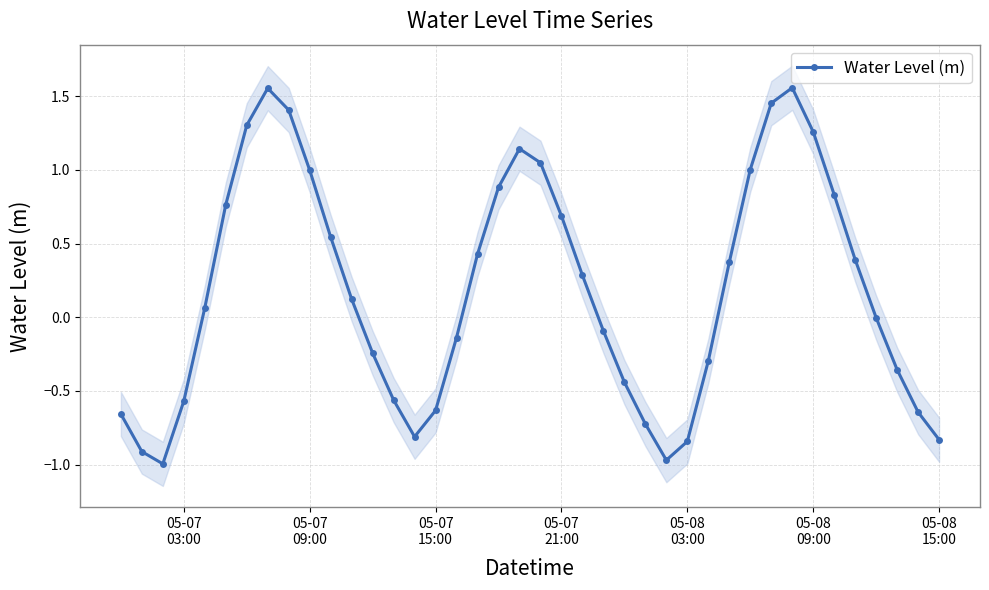

What is the value of the 32nd point from the left?

1.5